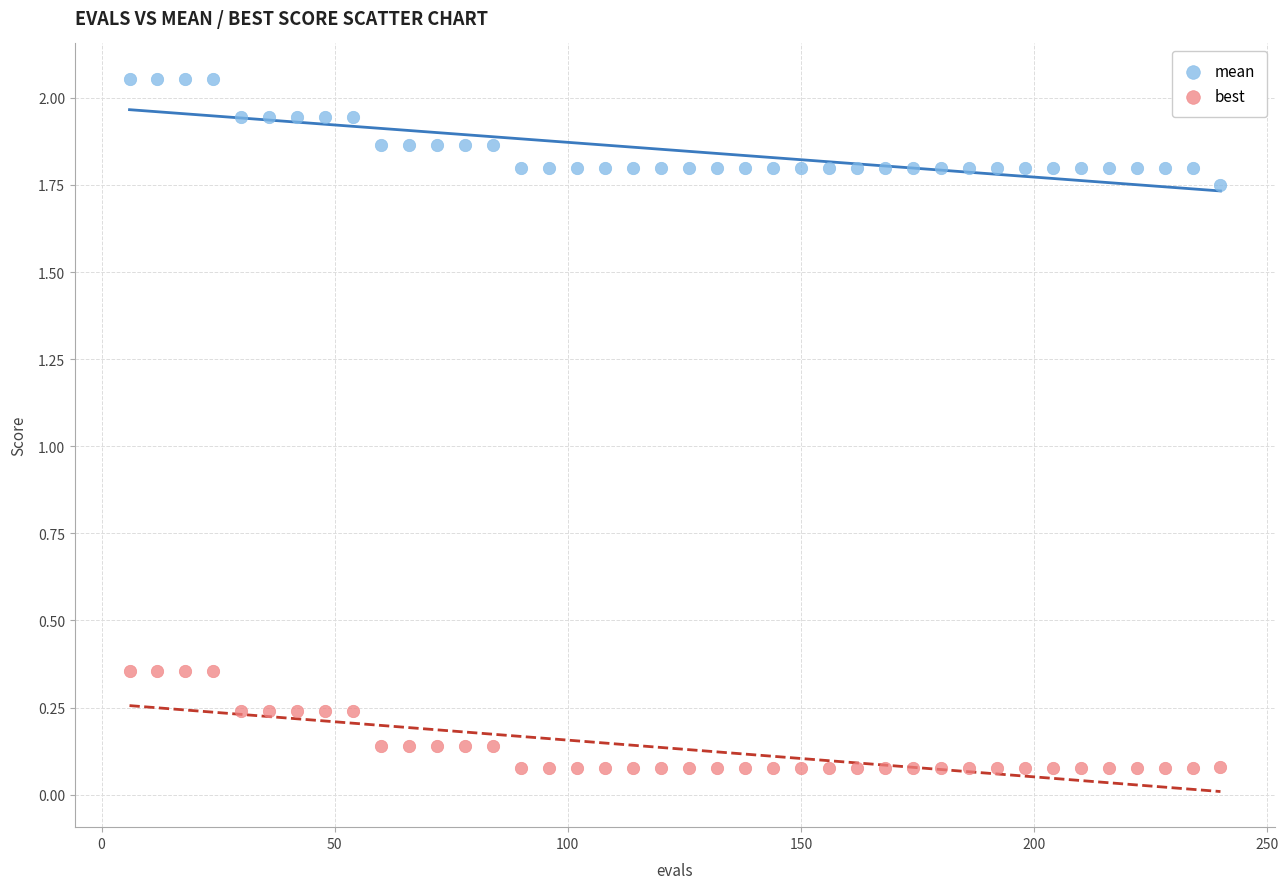

Across all data points, what is the range of Y values (max minus min)?

2.0